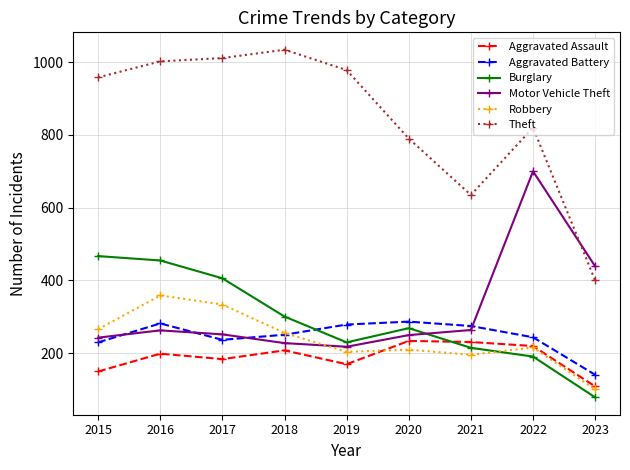

Between 2016 and 2018, which series saw the biggest shift?

Burglary